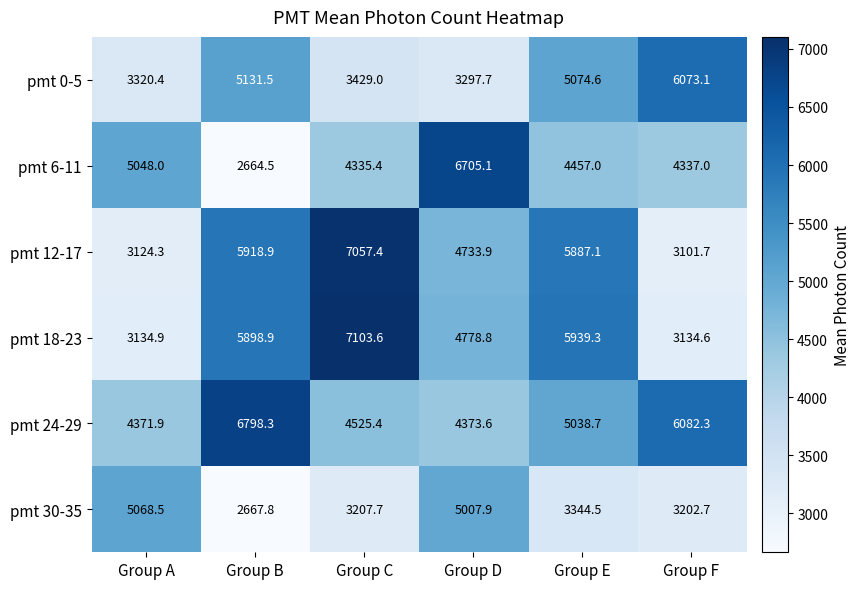

What is the maximum value for pmt 24-29?

6798.3